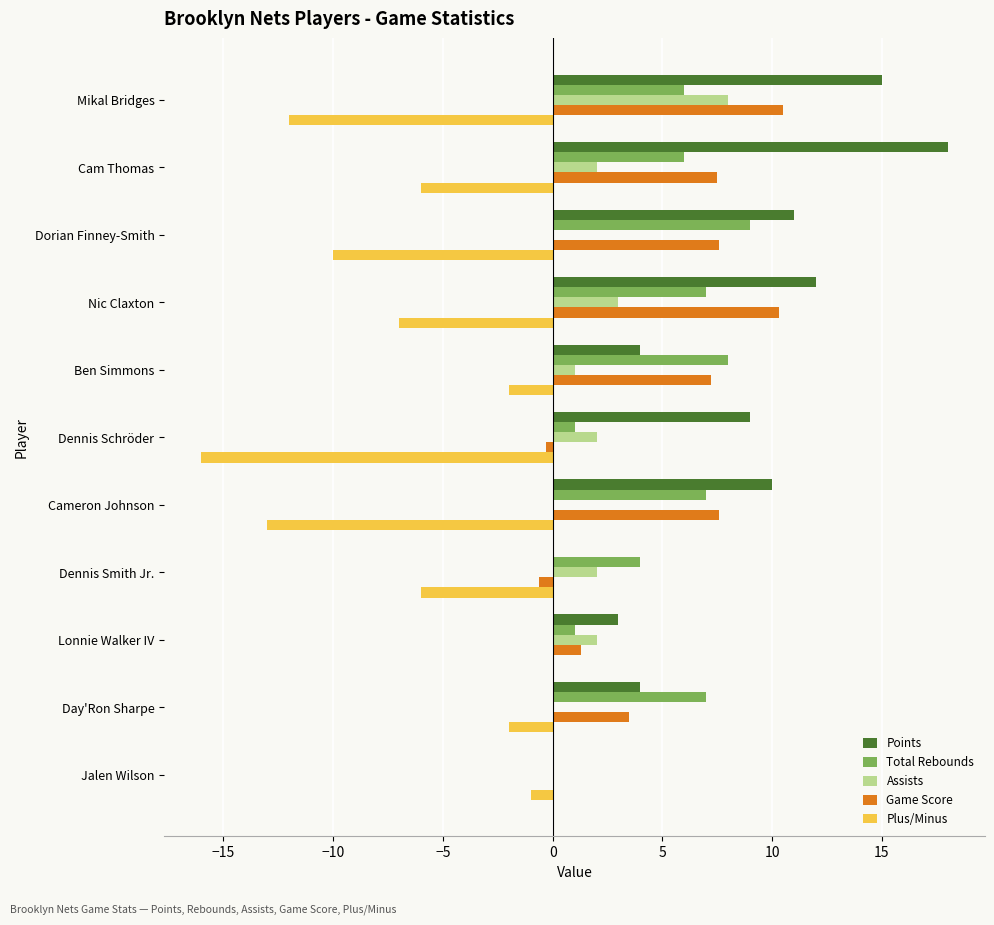

What is the average value of the Points series?

7.8